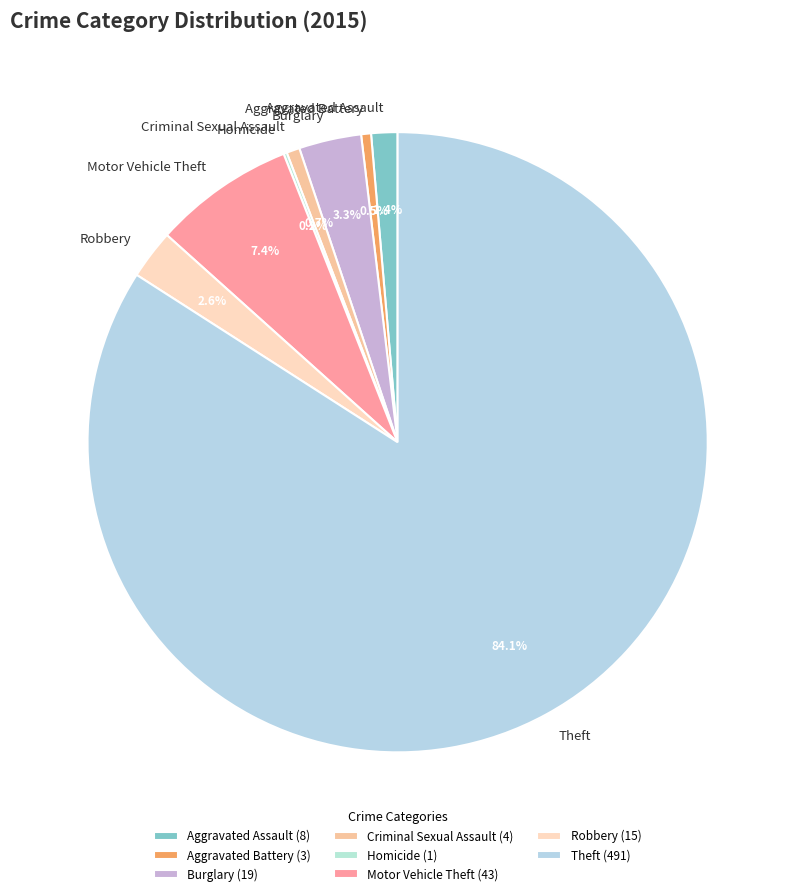

Is there any slice that represents more than half of the pie?

Yes